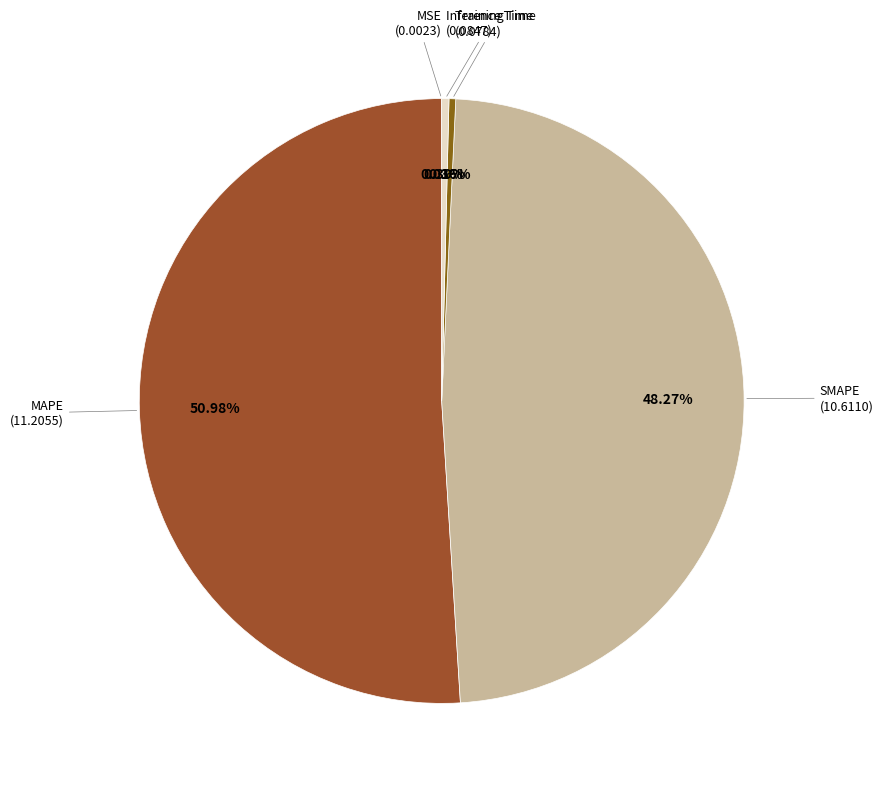

What is the majority slice?

MAPE